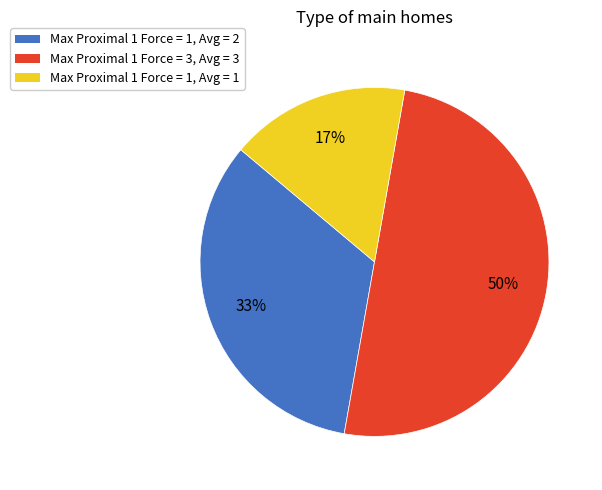

Count the number of slices in the pie.

3